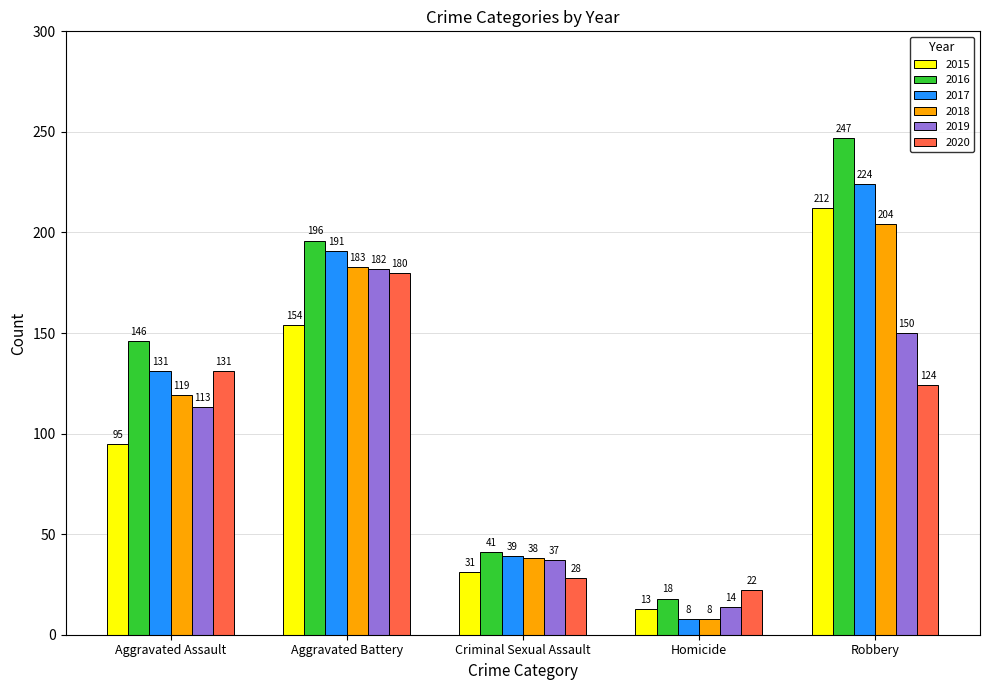

The value of 2019 at Aggravated Battery is 182. True or false?

True